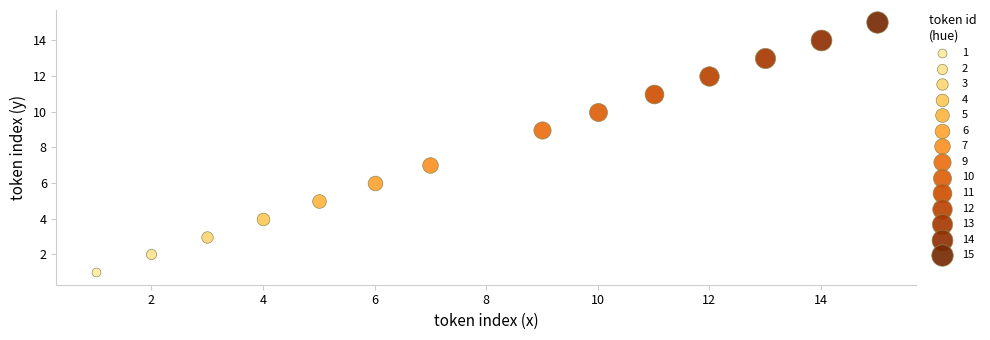

Which series reaches the minimum Y coordinate?

1